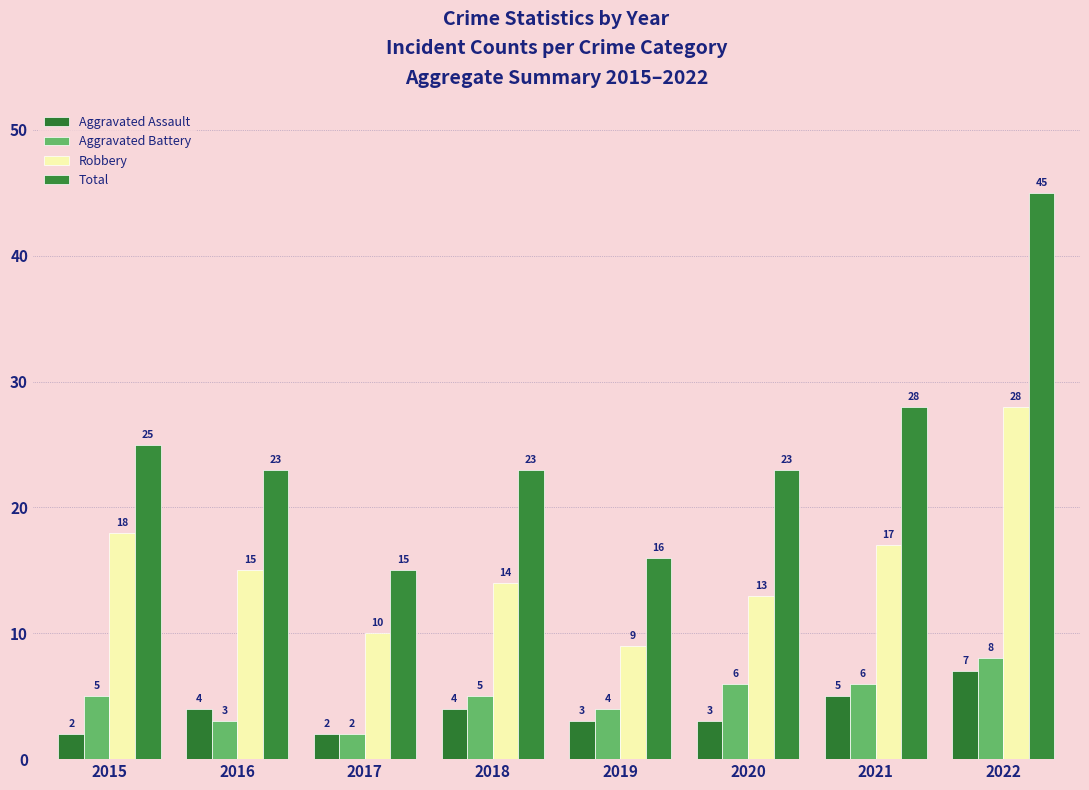

What is the difference between the Robbery values at 2021 and 2019?

8